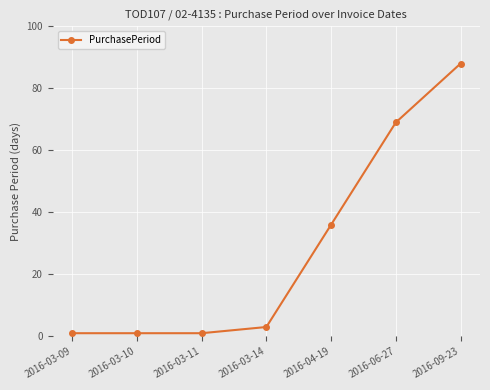

Count the number of data series in this chart.

1